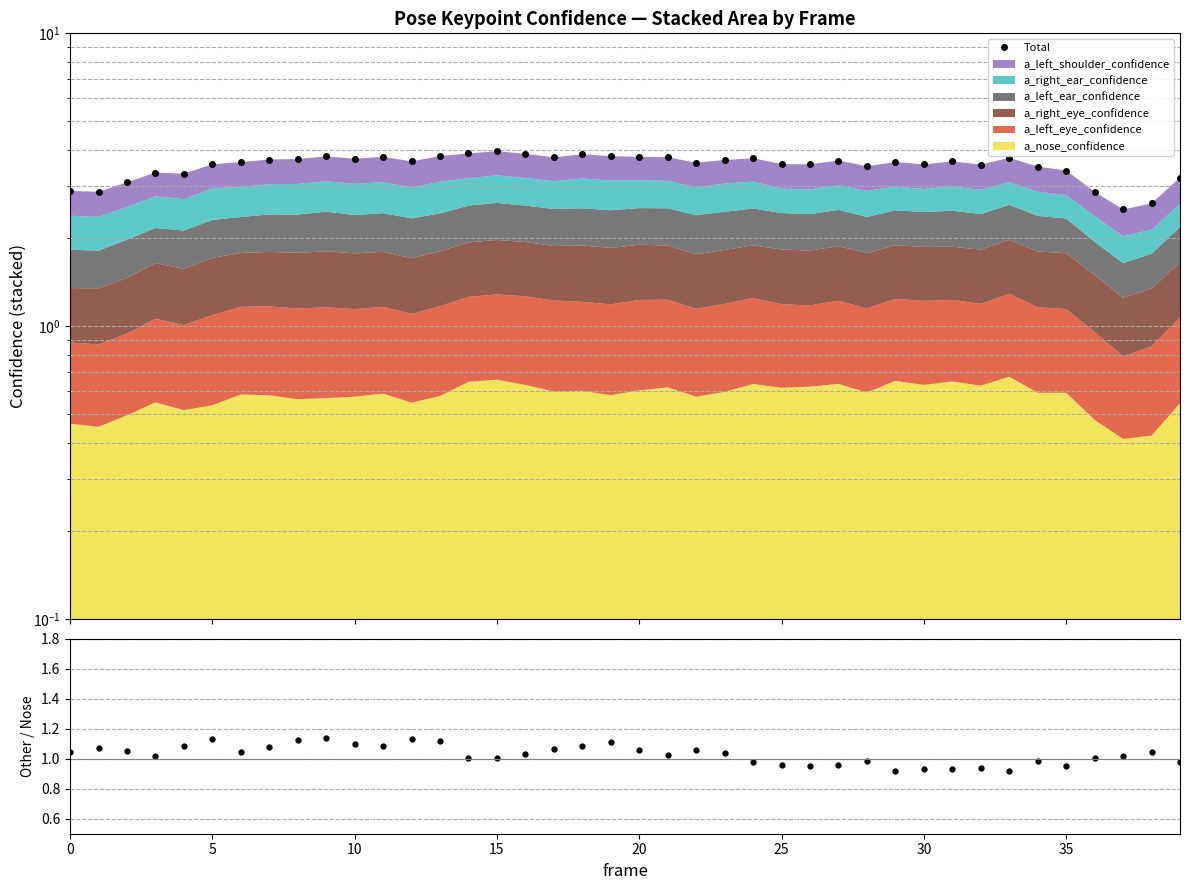

What is the maximum value for Total?

4.0